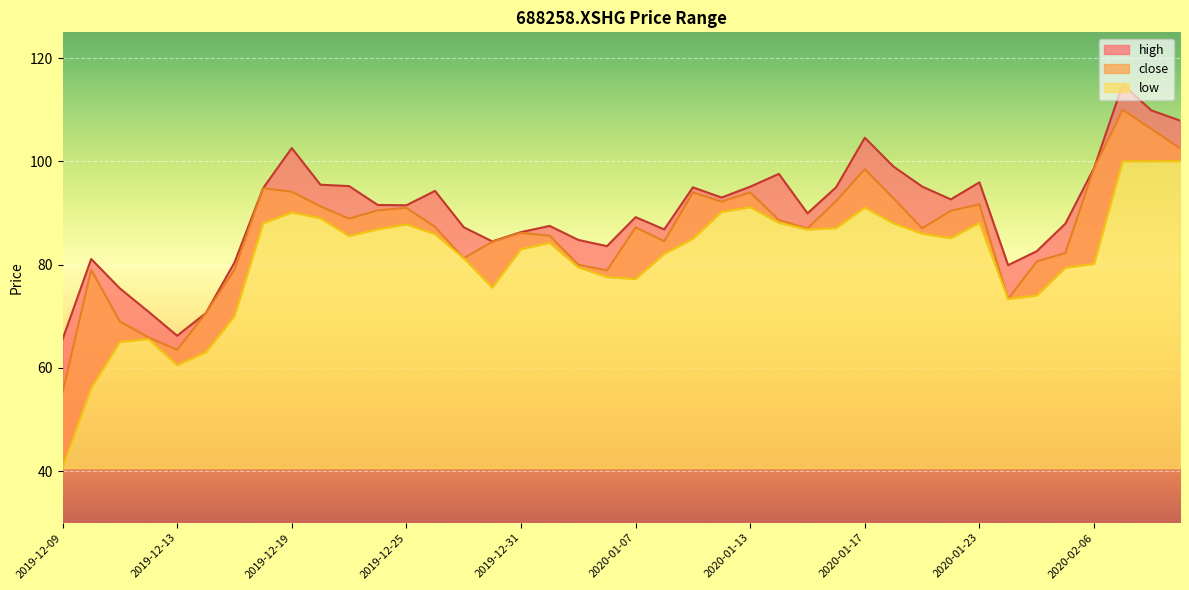

Which category has the lowest value across all series?

2019-12-09